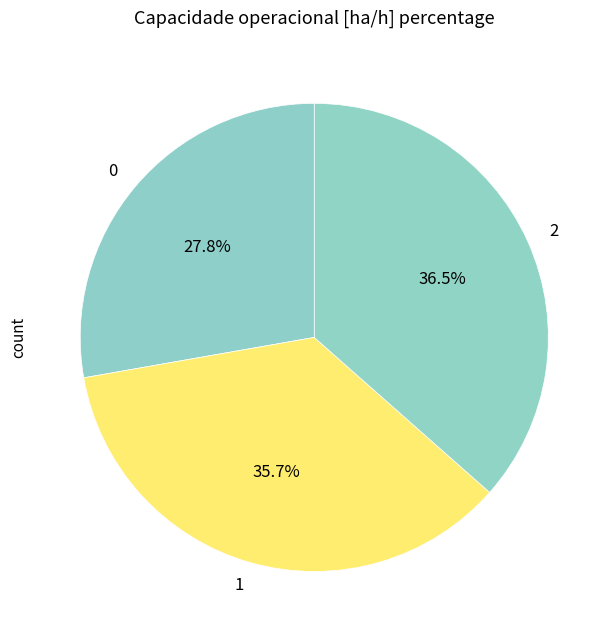

Is it true that 0 is 40% of the pie?

False